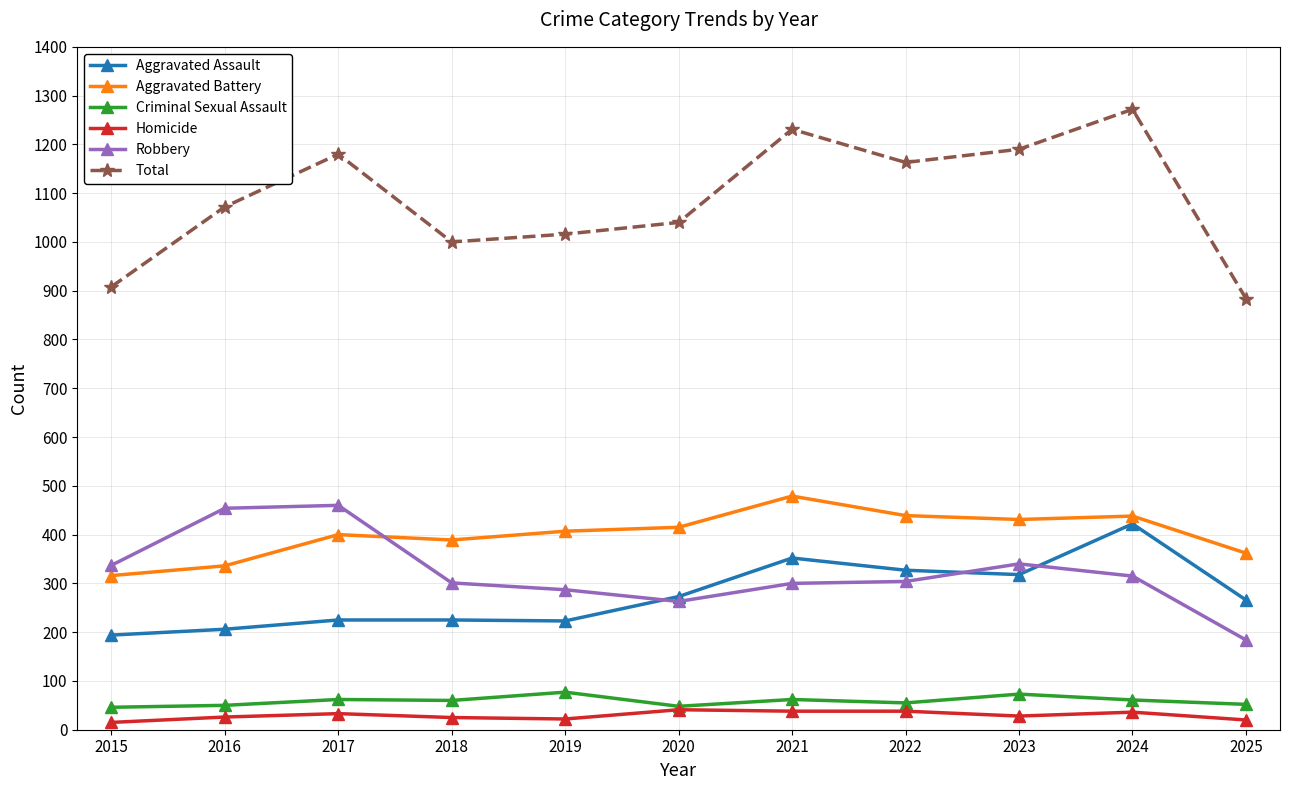

True or false: Total has a value of 512 at 2022.

False